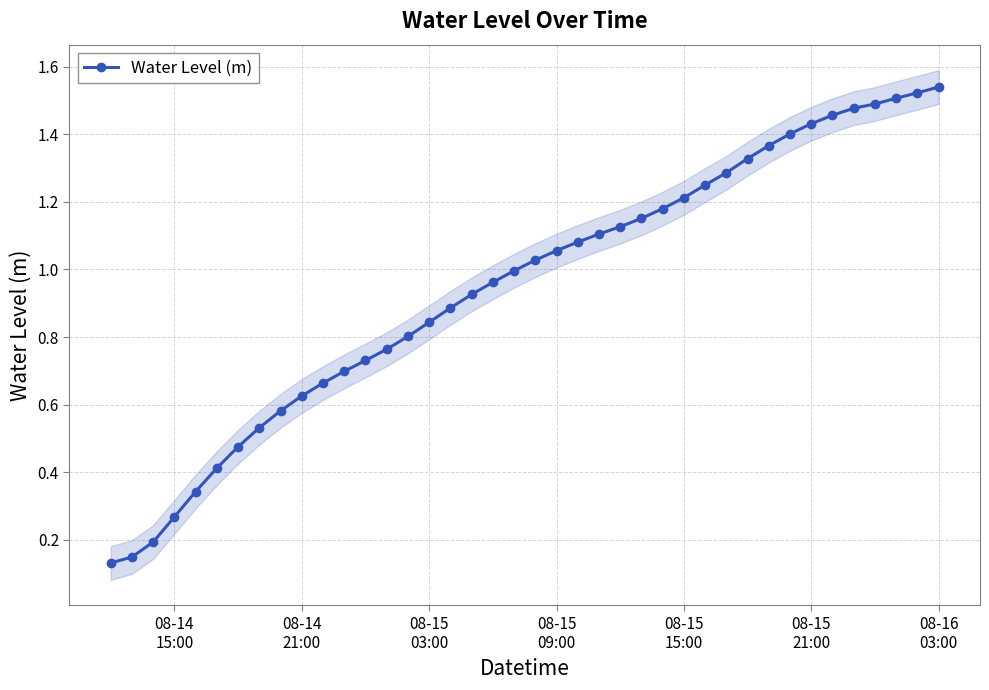

What is the smallest value displayed?

0.1